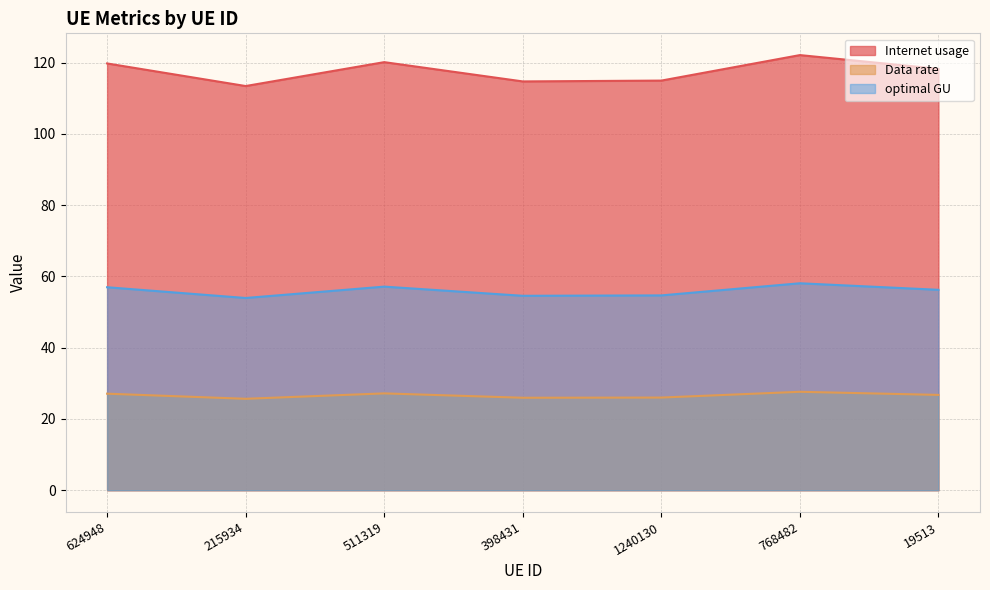

How many values in the Internet usage series exceed 118?

4